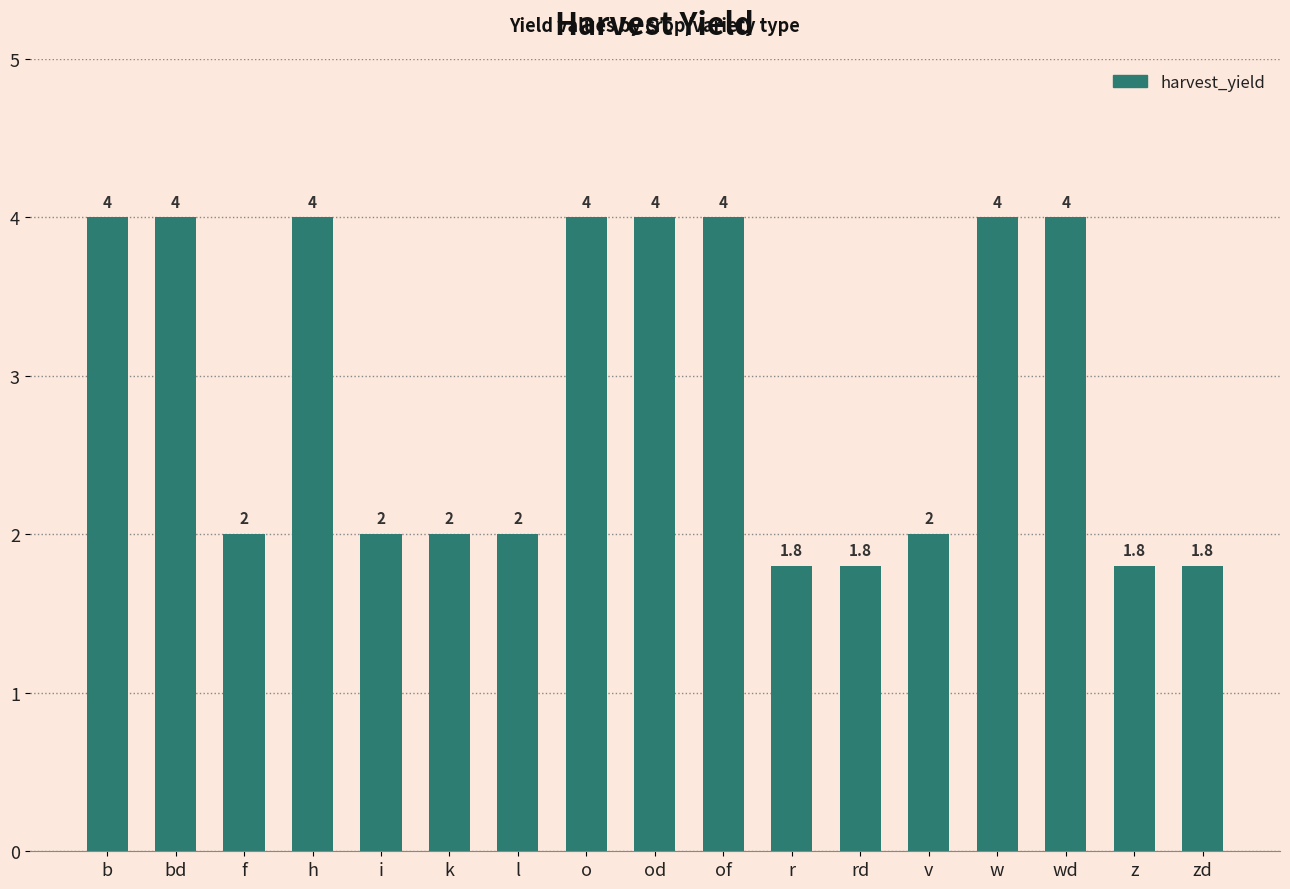

What is the label of the 15th bar from the right?

f